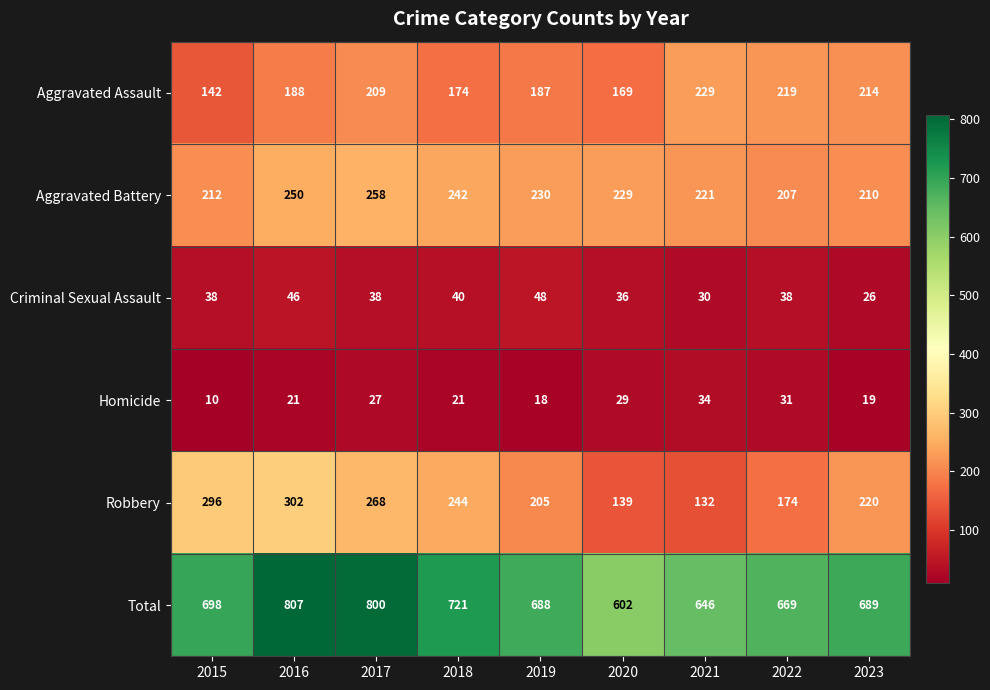

At 2021, list the series in order from largest to smallest.

Total, Aggravated Assault, Aggravated Battery, Robbery, Homicide, Criminal Sexual Assault